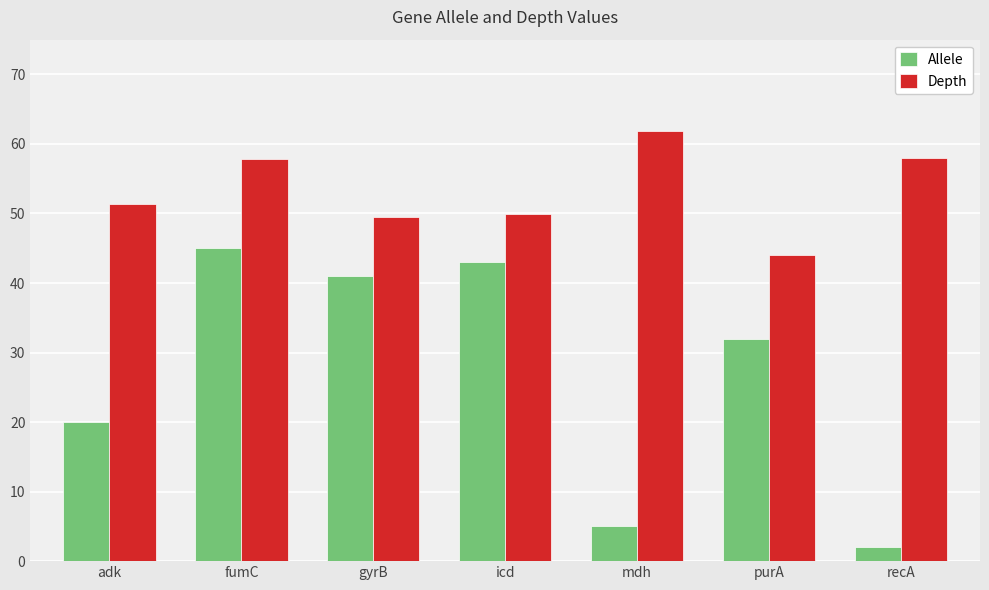

What is the spread (max minus min) of values at recA?

56.0